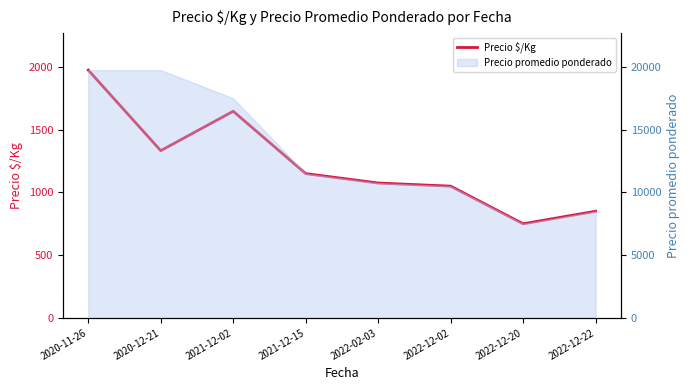

Which has a higher value, 2022-12-20 or 2020-11-26?

2020-11-26